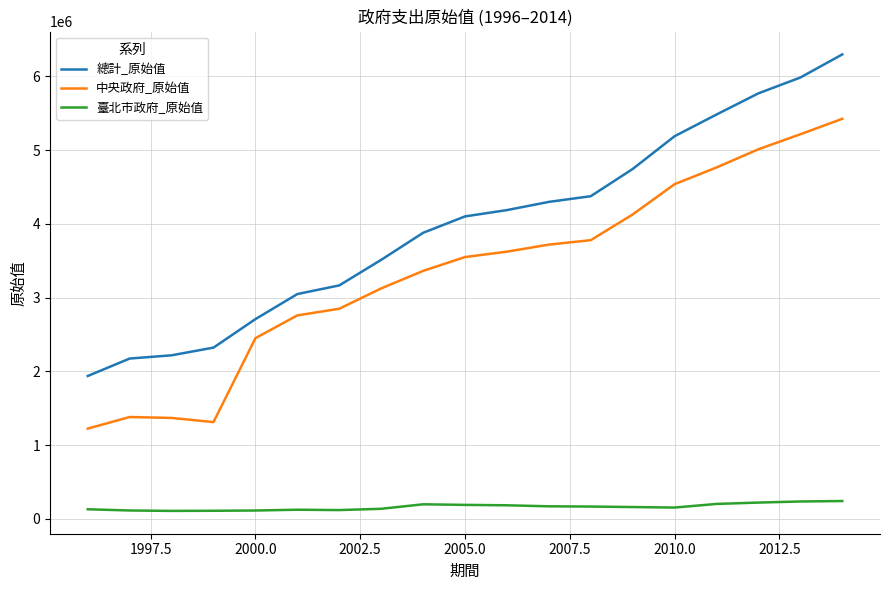

Which series has the largest range (max minus min)?

總計_原始值